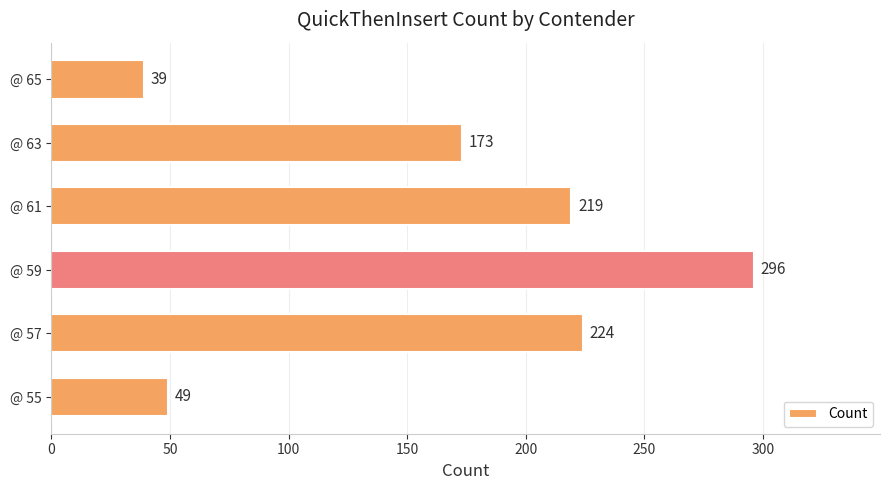

Reading bottom to top, what are all the values shown in this chart?

@ 55=49	@ 57=224	@ 59=296	@ 61=219	@ 63=173	@ 65=39